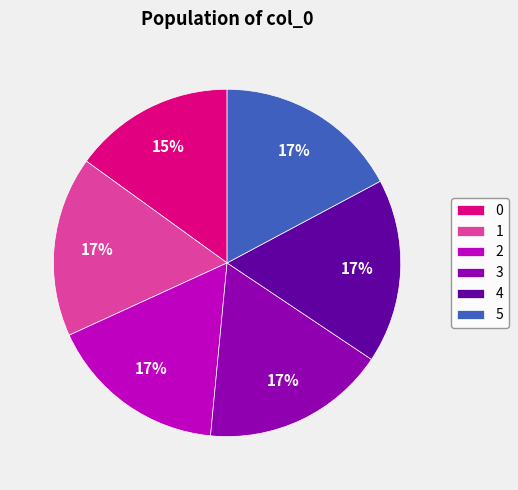

Is it true that 5 is 10% of the pie?

False